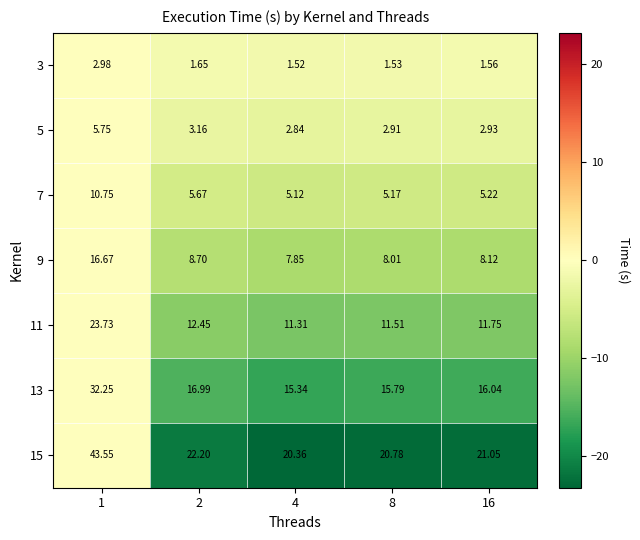

Which has a higher value, 2 or 16?

2